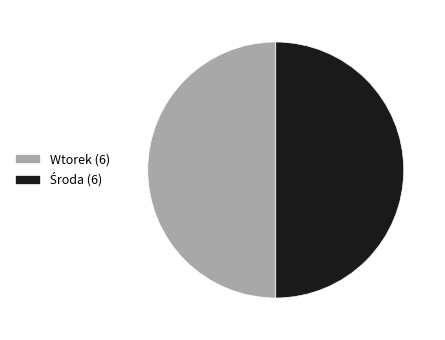

The Wtorek (6) slice represents 63% of the pie. True or false?

False